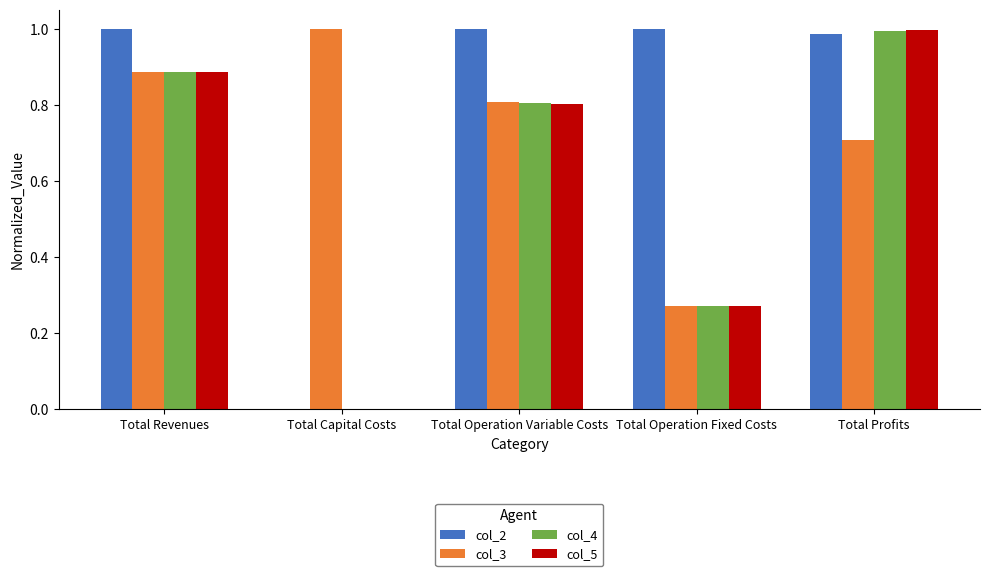

What is the average value of the col_4 series?

0.6